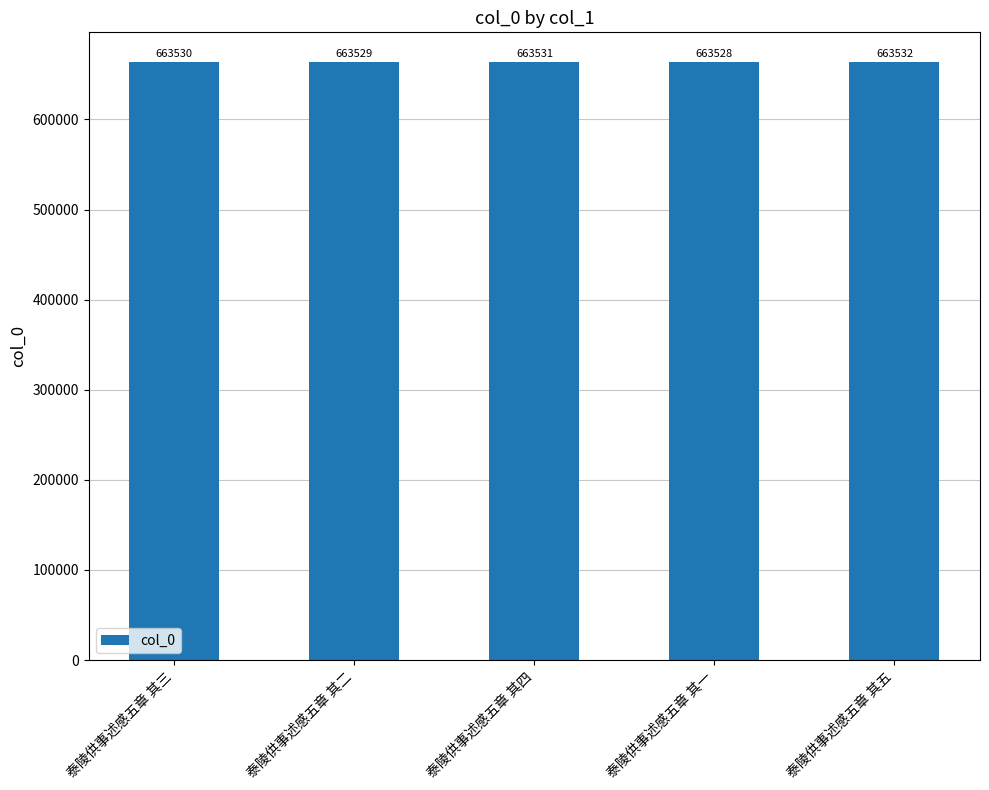

What position from the right is 泰陵供事述感五章 其五?

1